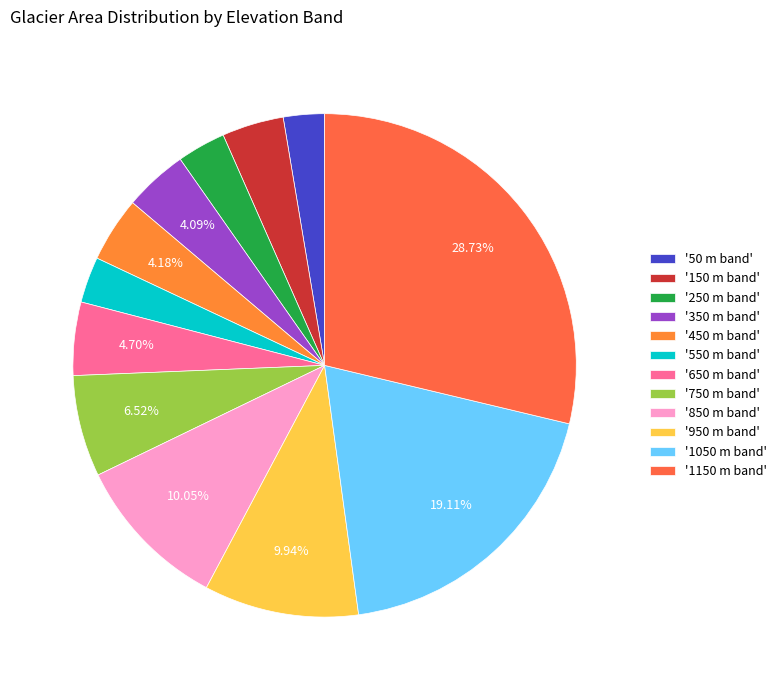

Which category has the smallest portion of the pie?

50